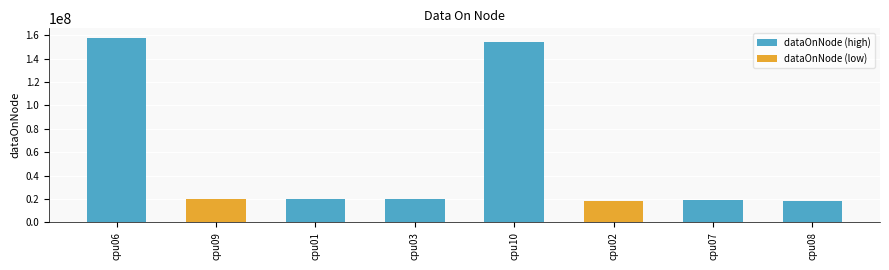

What is the change in value from cpu03 to cpu08?

-1563328